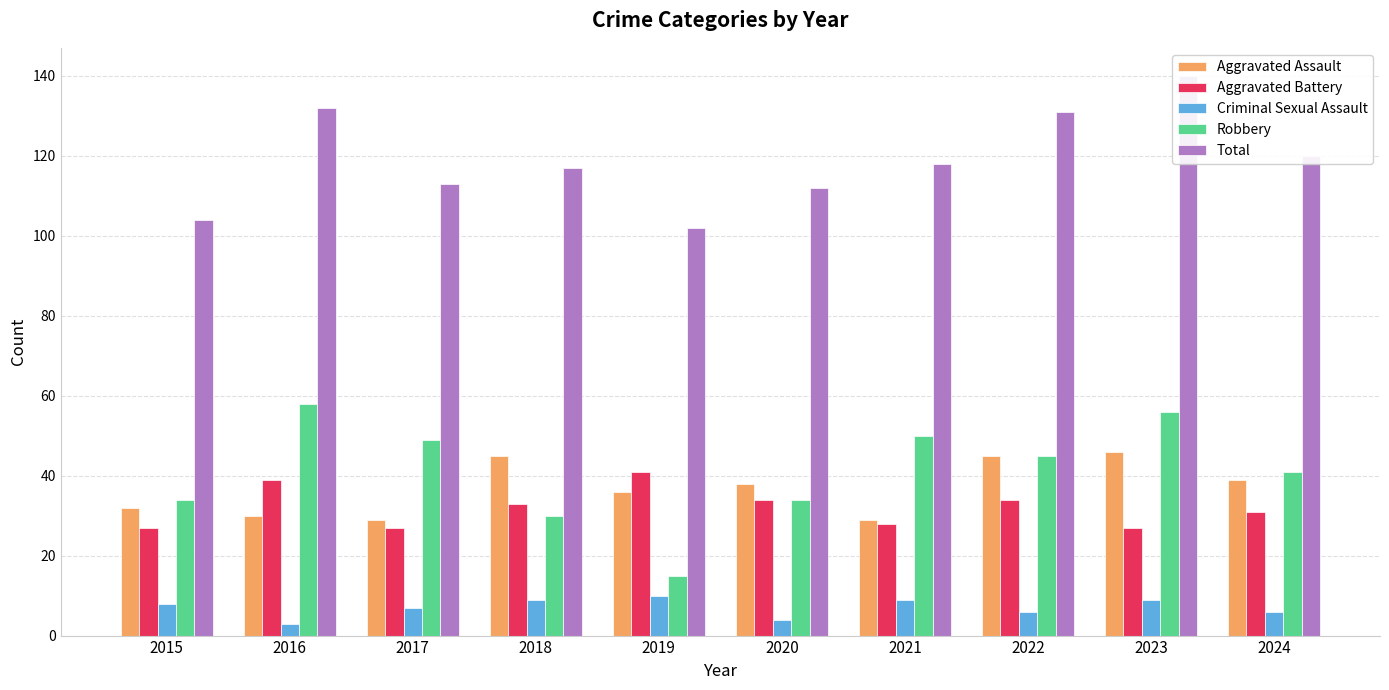

What is the difference between the Aggravated Battery values at 2023 and 2022?

7